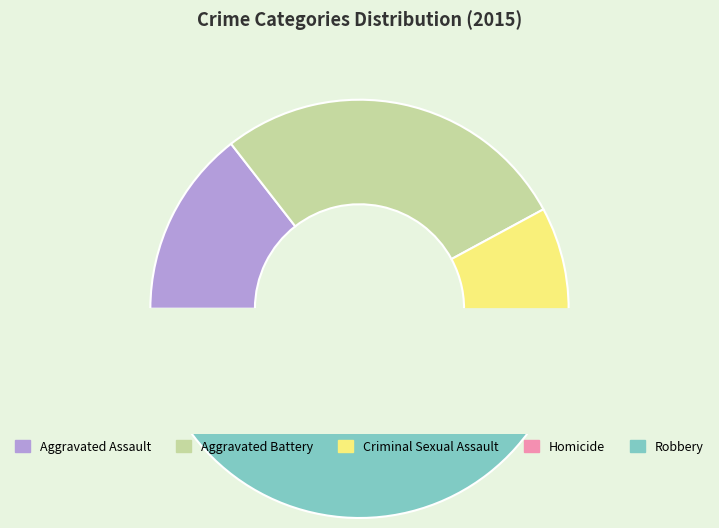

To the nearest percent, what is the combined percentage of Aggravated Battery and Homicide?

29%